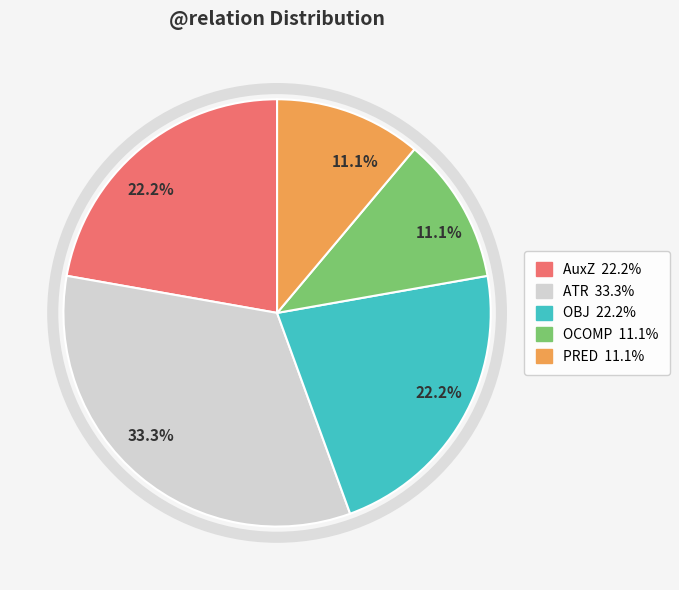

Is there a majority slice in this chart?

No